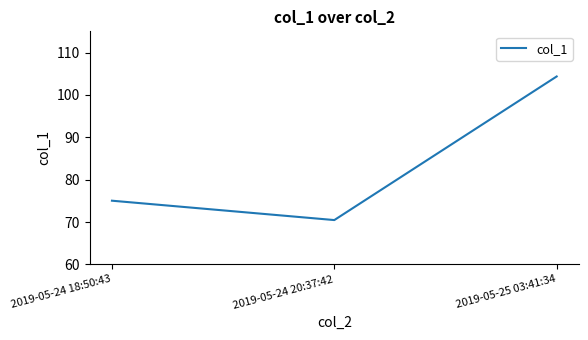

What is the sum of the values at 2019-05-25 03:41:34 and 2019-05-24 18:50:43?

179.4